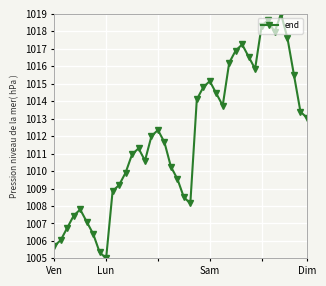

How many interior local peaks (higher than both neighbors) does the data have?

7